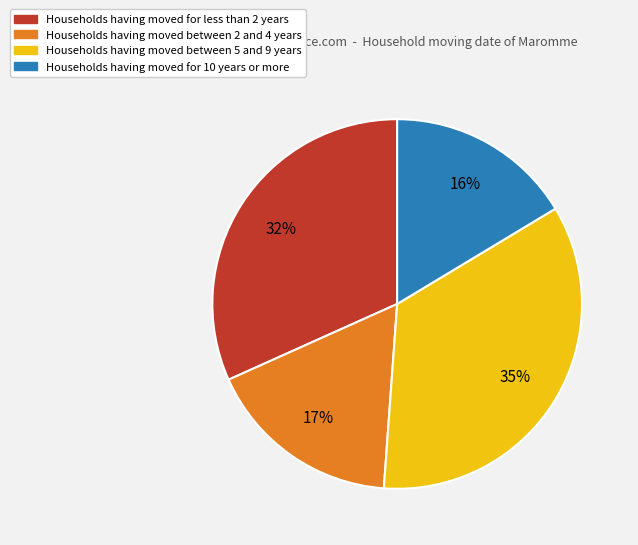

Does any single category account for the majority?

No